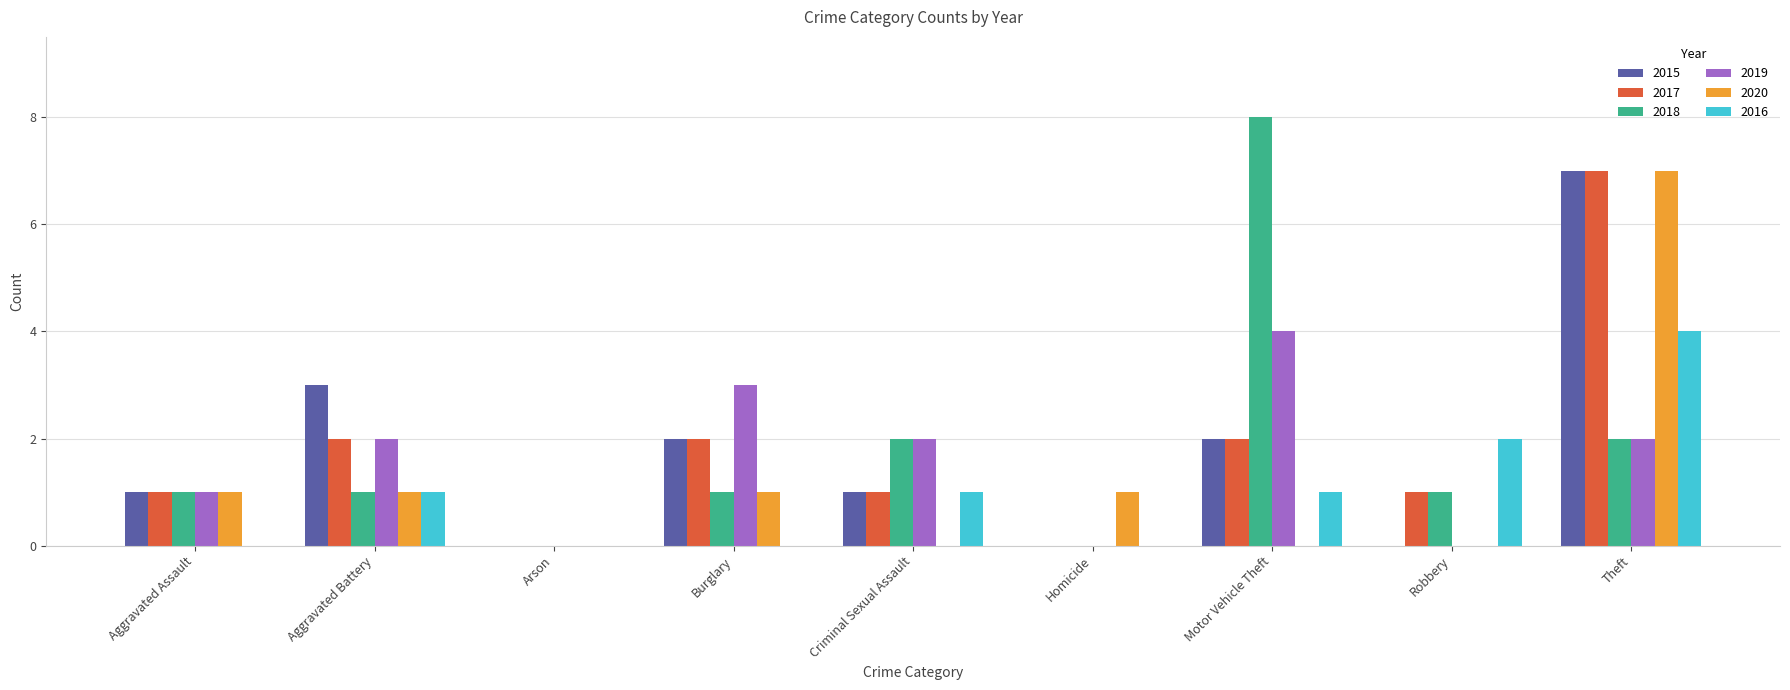

Is the value of 2015 at Aggravated Assault greater than the value of 2018 at Criminal Sexual Assault?

No